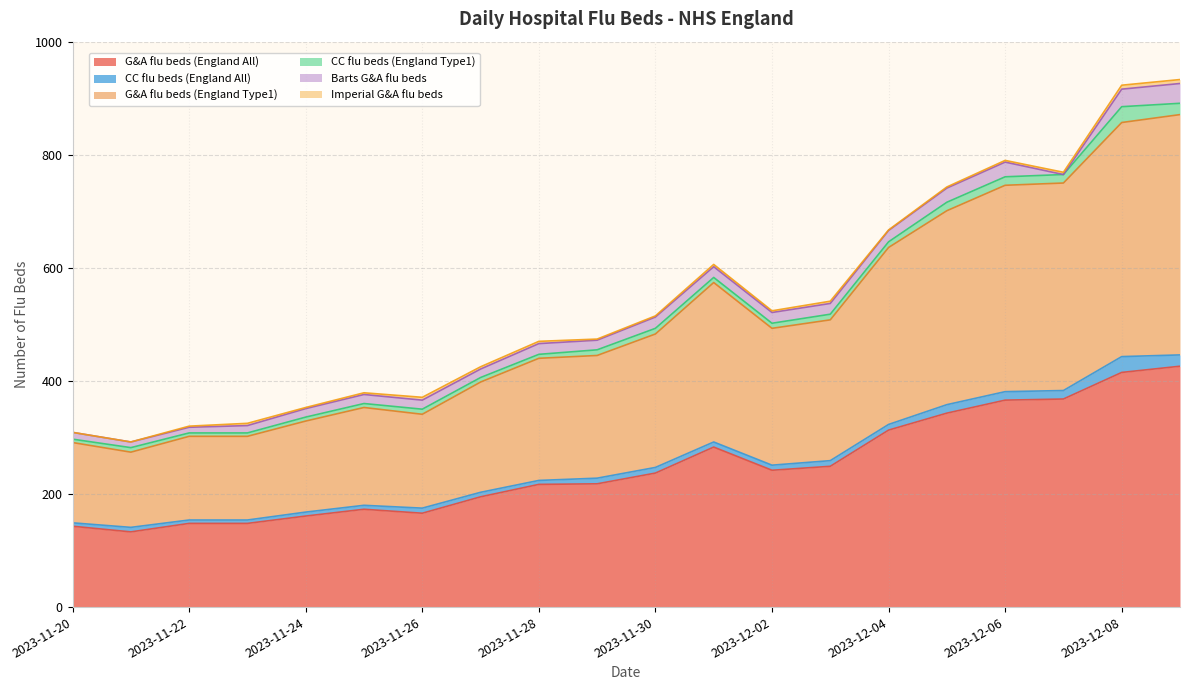

Does the chart display data point markers on the line(s)?

No